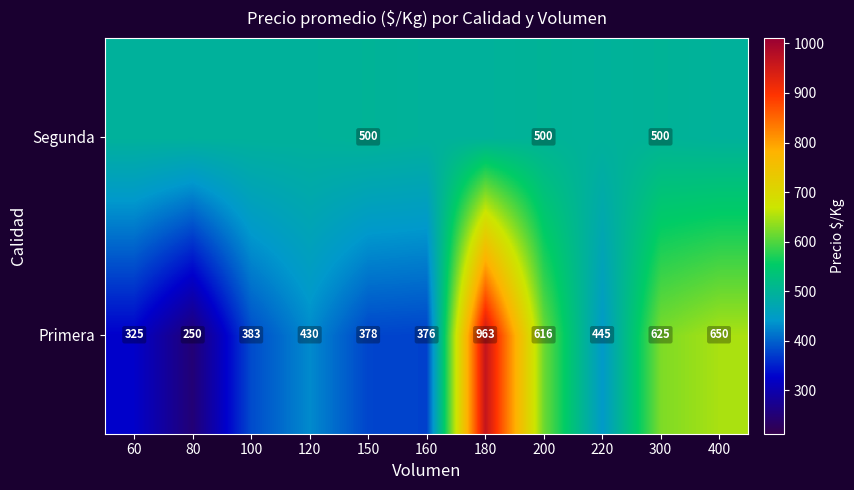

Is the value of Primera at 120 greater than the value of Segunda at 200?

No